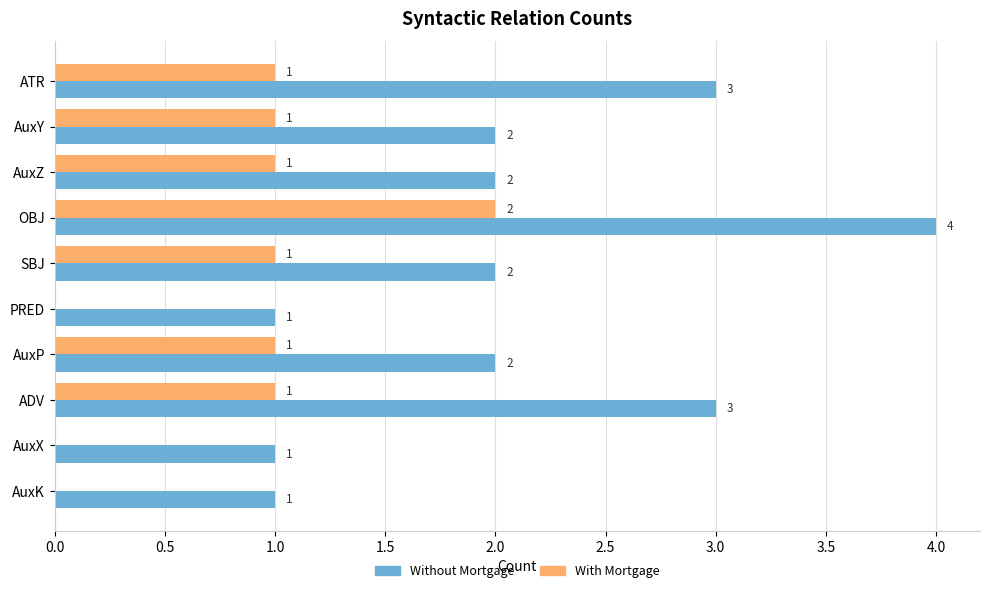

Which series has the largest total across all categories?

Without Mortgage